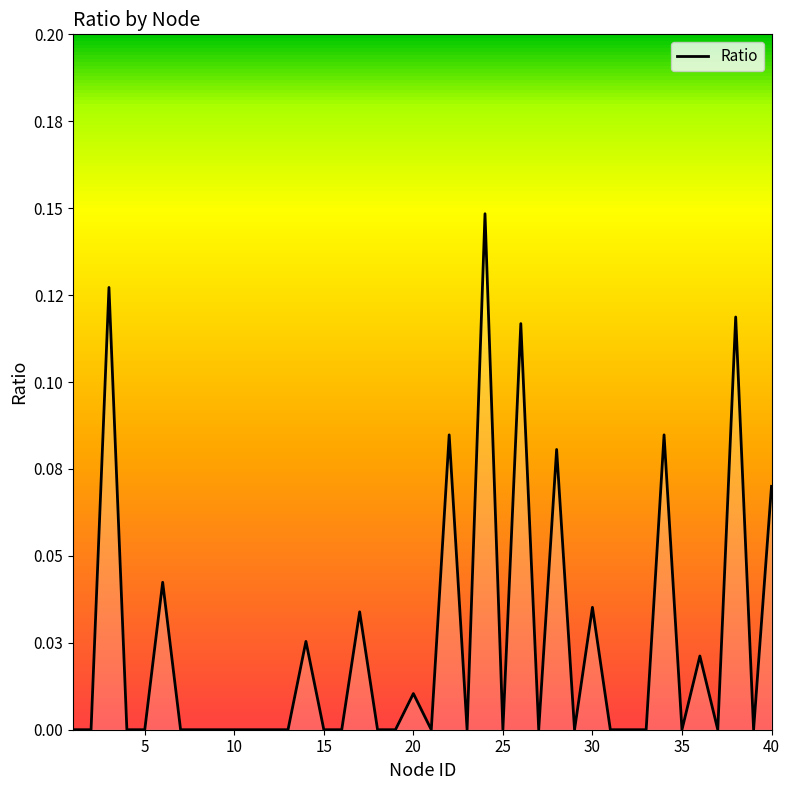

Does the chart display data point markers on the line(s)?

No